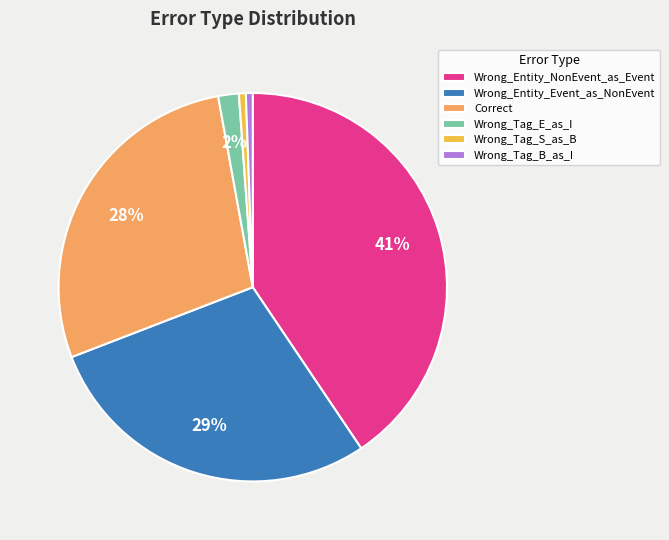

Is it true that Wrong_Tag_B_as_I is 1% of the pie?

True